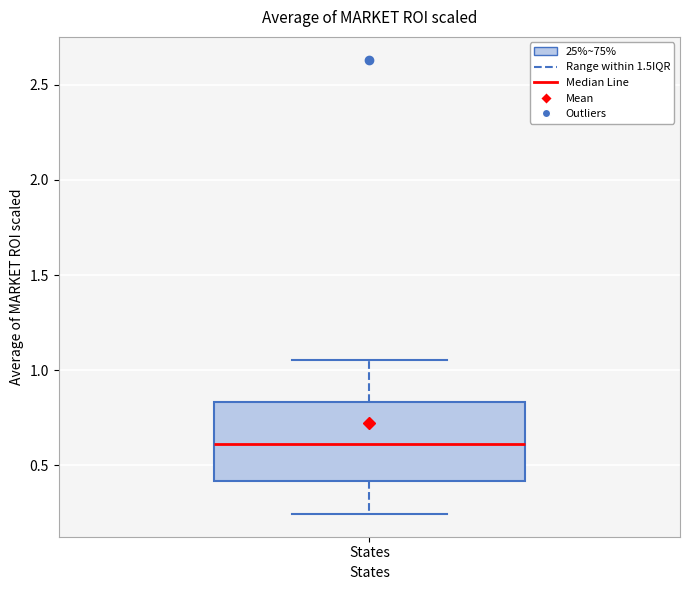

Where does the upper whisker of the box for States end on the y-axis? The values are not printed on the chart, so give them approximately, as read against the axis.

1.05